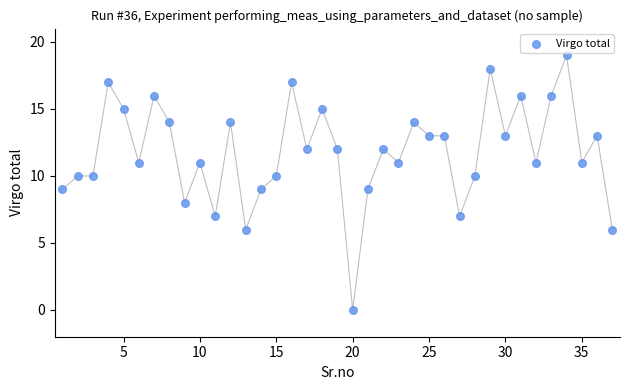

What is the range of Y values (max minus min)?

19